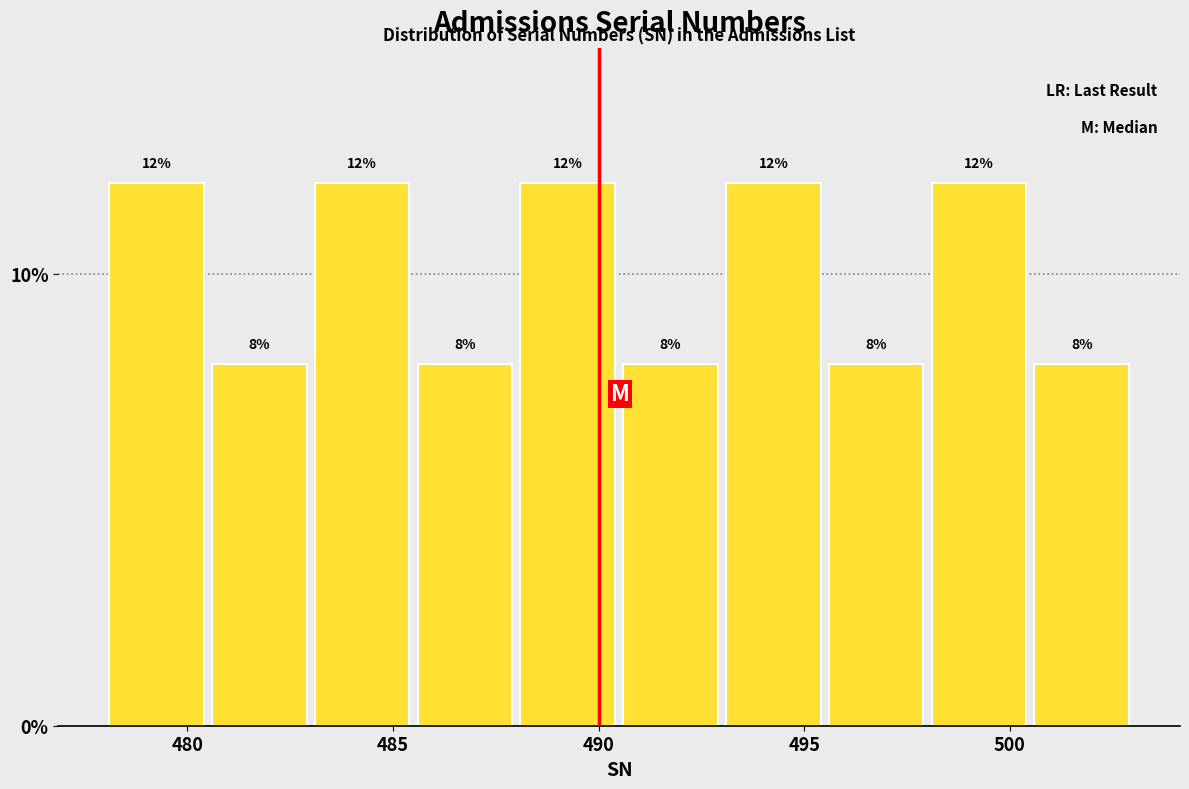

Reading left to right, list every bar in this chart as the range it spans on the x-axis followed by its height.

478.0 to 480.5: 12
480.5 to 483.0: 8
483.0 to 485.5: 12
485.5 to 488.0: 8
488.0 to 490.5: 12
490.5 to 493.0: 8
493.0 to 495.5: 12
495.5 to 498.0: 8
498.0 to 500.5: 12
500.5 to 503.0: 8